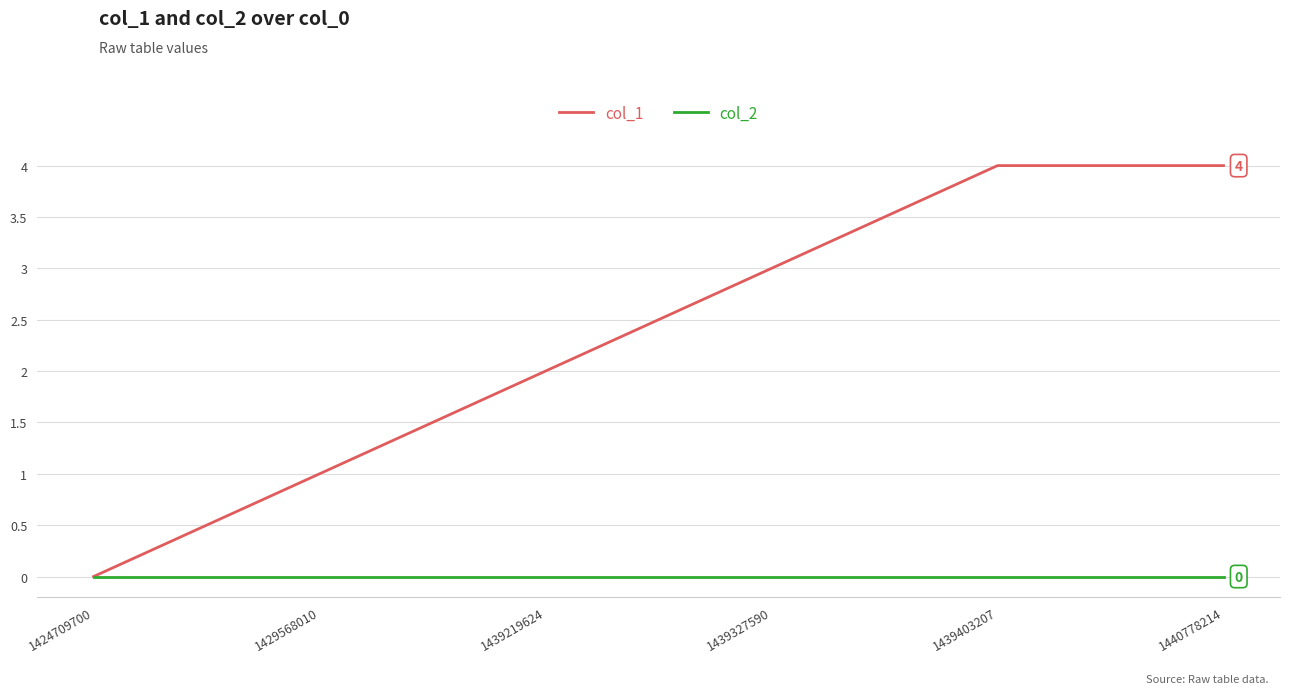

Between 1429568010 and 1439219624, which series saw the biggest shift?

col_1